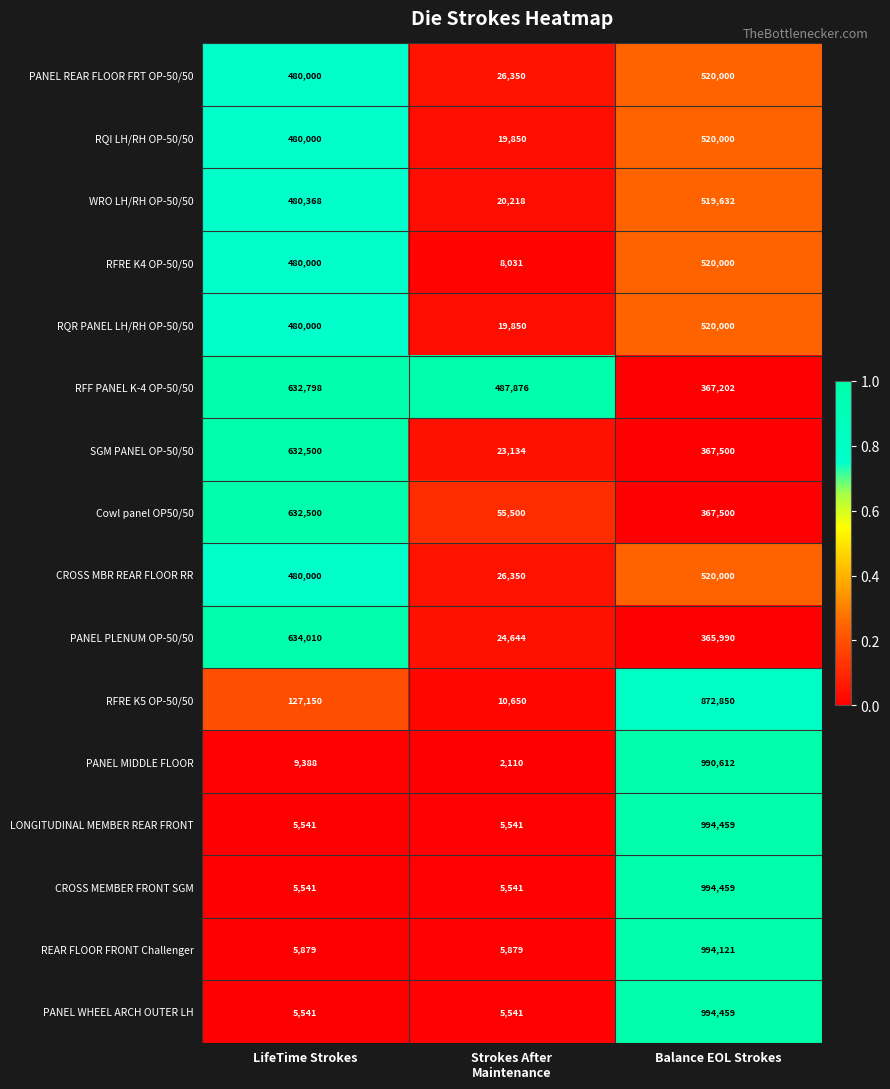

Where does the Cowl panel OP50/50 series first go above 367500?

LifeTime Strokes